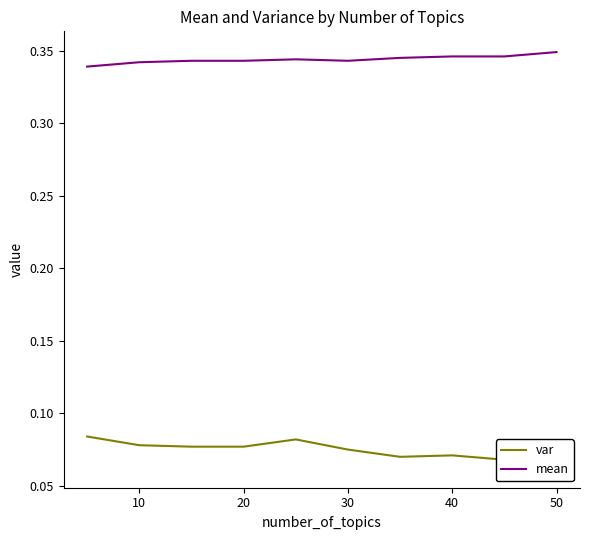

True or false: mean and var intersect in this chart.

False